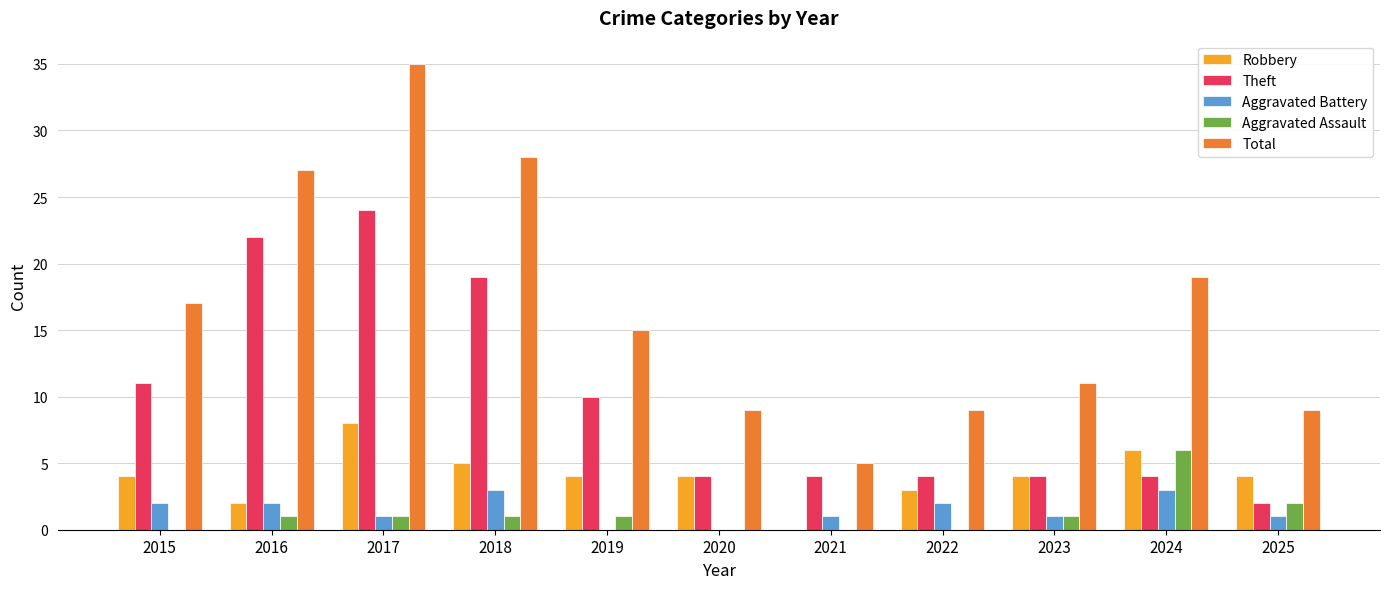

The Robbery series shows 4 at 2015. True or false?

True